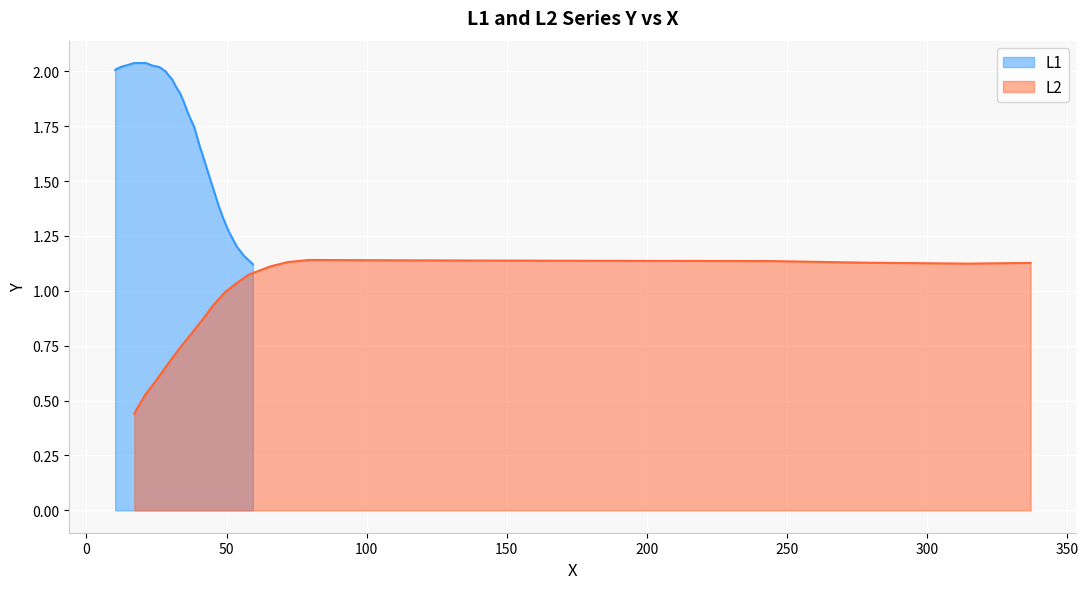

True or false: L1_Y and L2_Y intersect in this chart.

True